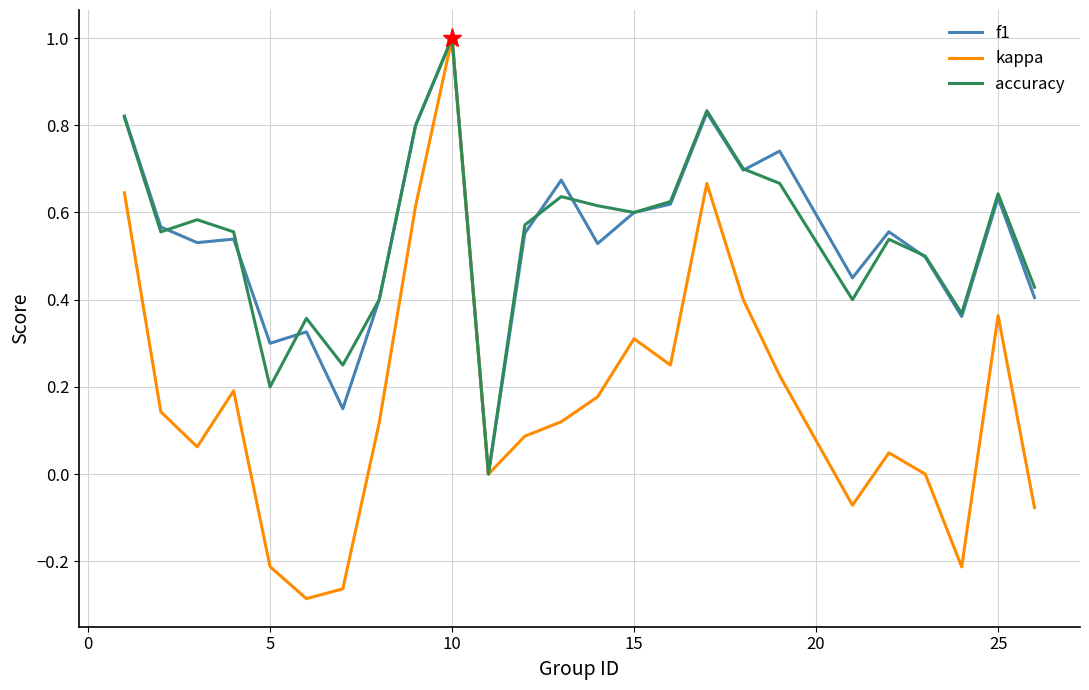

In kappa, how many points are lower than both neighbors (excluding endpoints)?

6